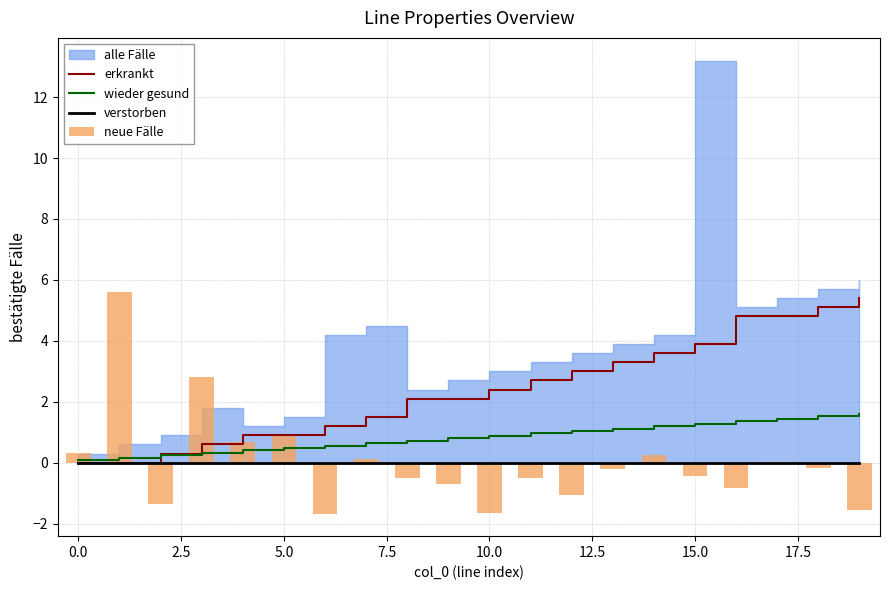

What is the highest value of the wieder gesund series?

1.6